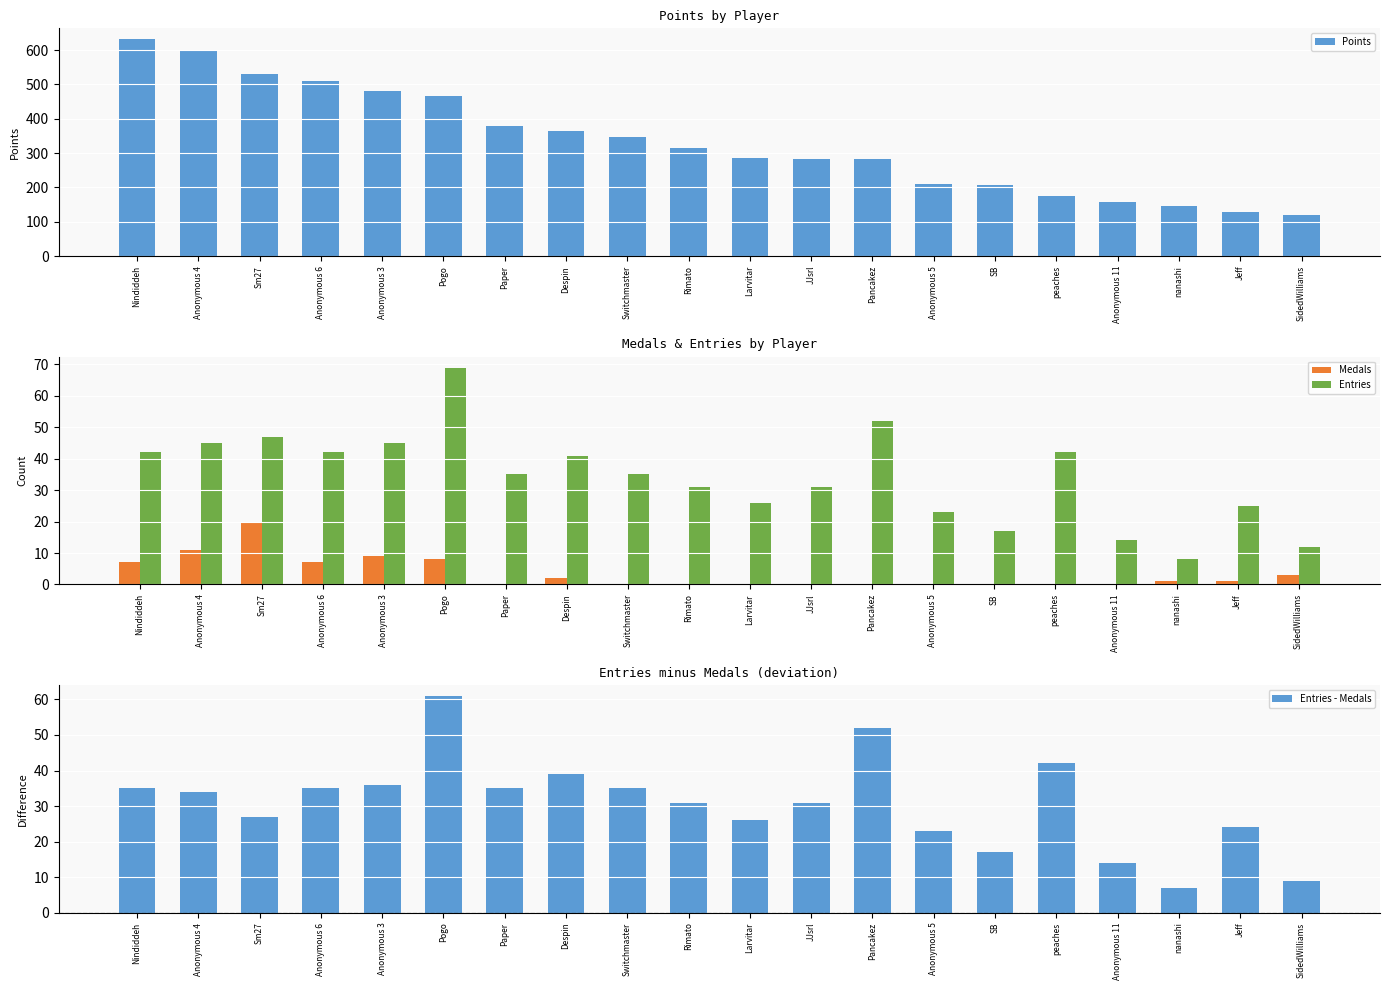

At which category does the chart reach its peak across all series?

Nindiddeh